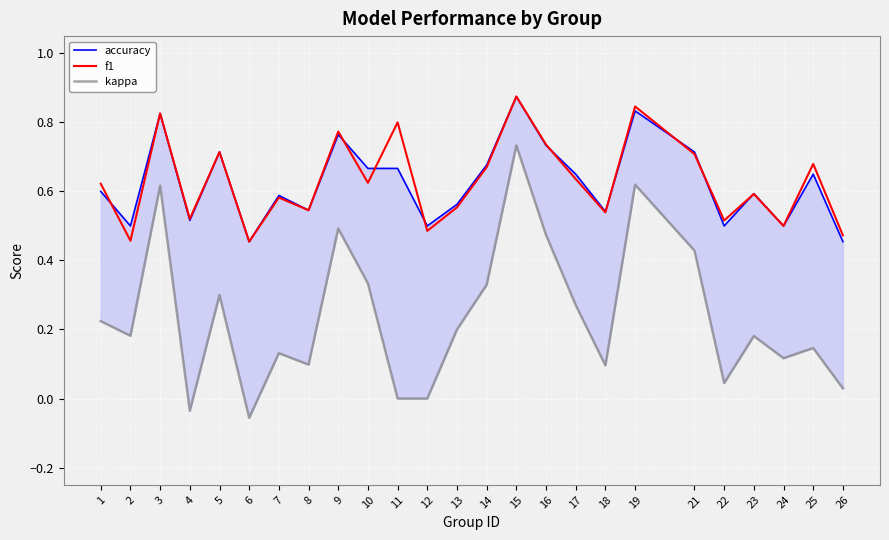

Which series has the largest total across all categories?

f1